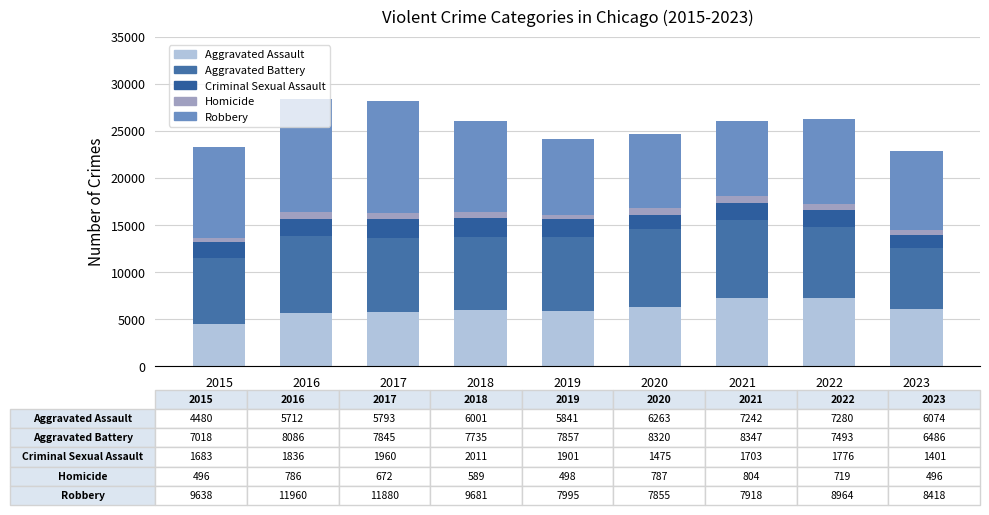

Count the Aggravated Battery values in the range 7493 to 8086.

5